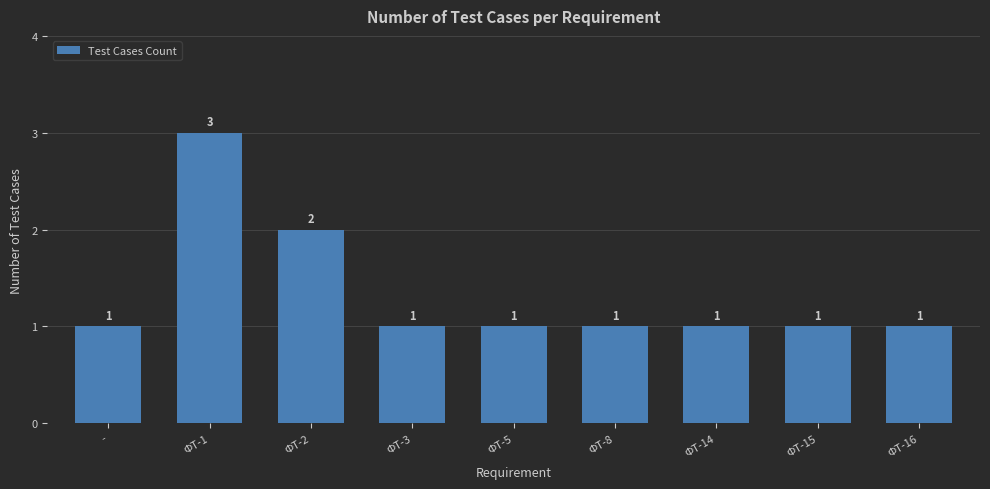

Approximately how many times larger is the value at - compared to ФТ-8?

1.0